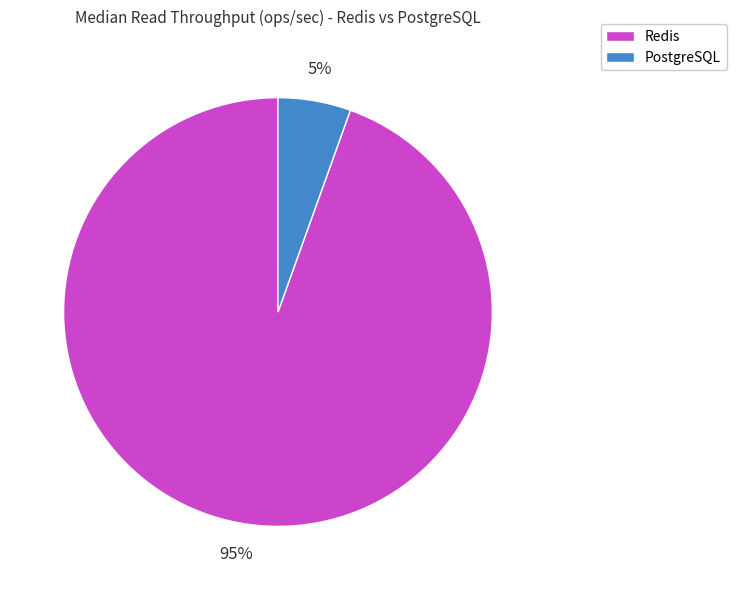

Which category has the biggest portion of the pie?

Redis